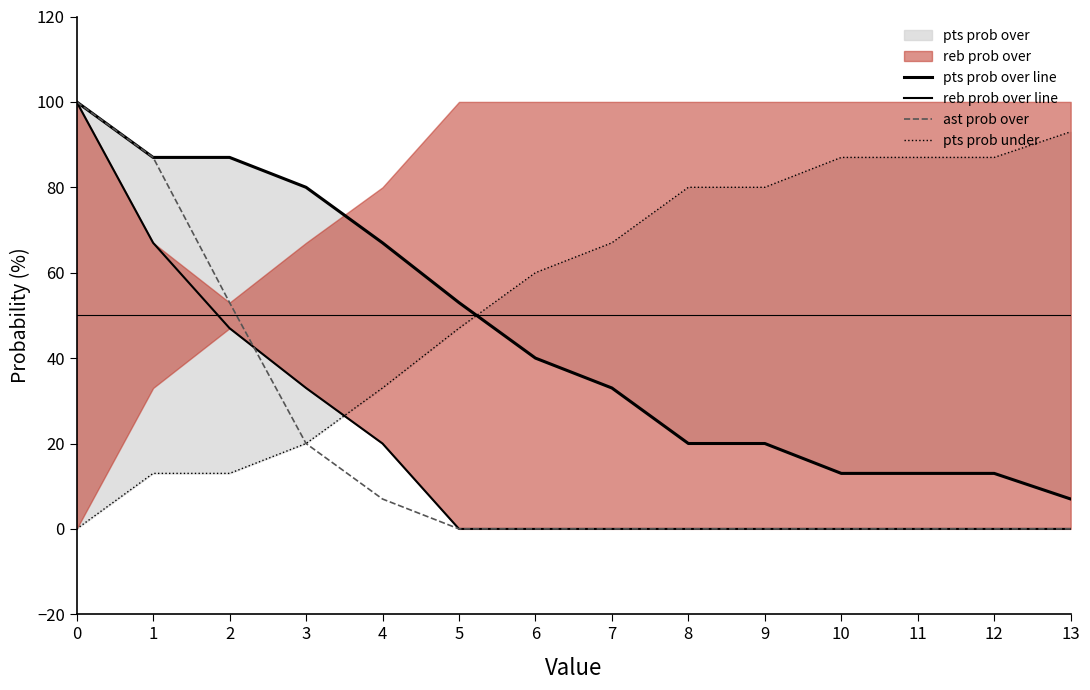

The ast prob over series shows -45 at 7. True or false?

False